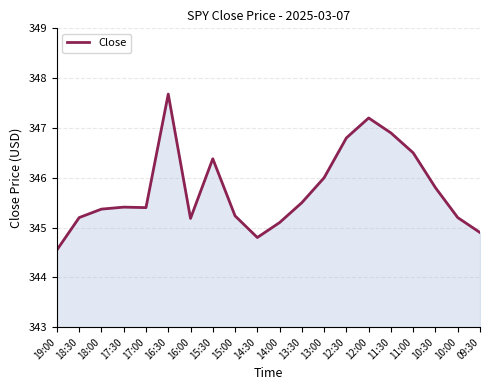

How many lines are shown in the chart?

1